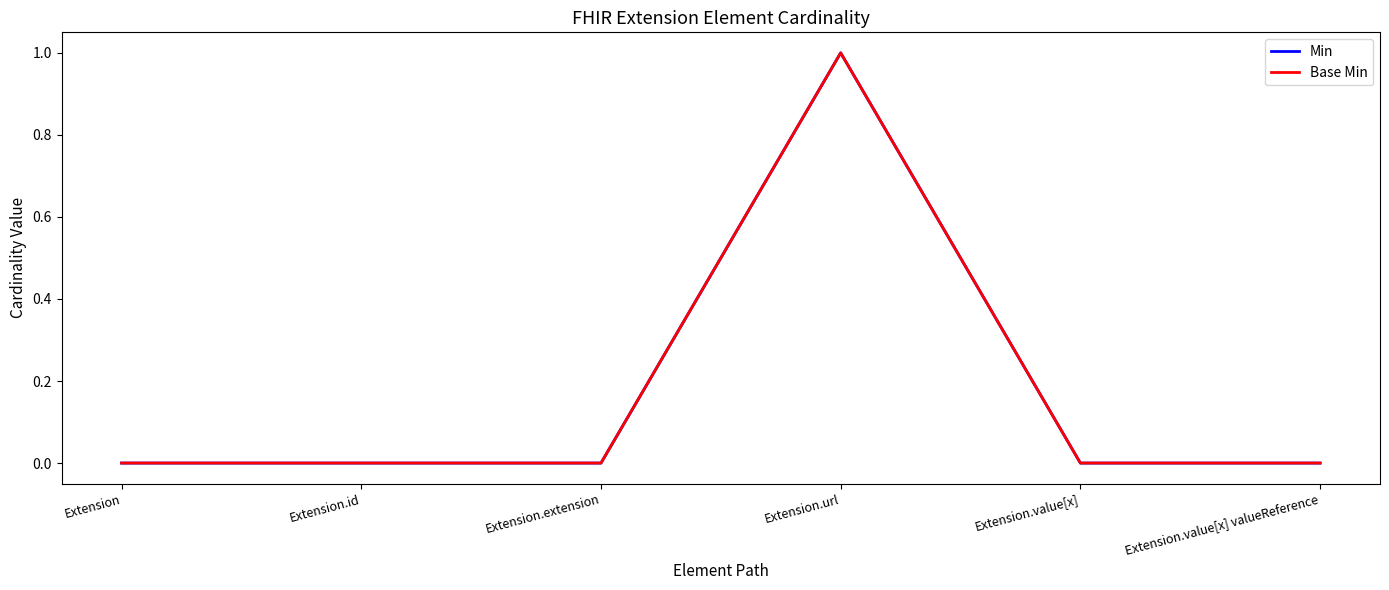

List the labels in order of Base Min value, smallest first.

Extension, Extension.id, Extension.extension, Extension.value[x], Extension.value[x] valueReference, Extension.url